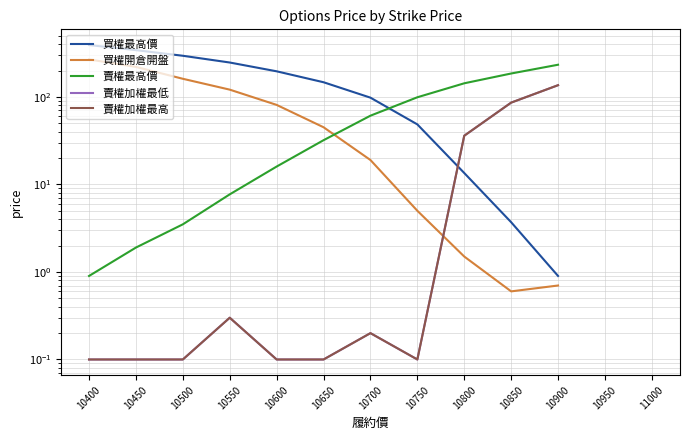

What is the difference between the highest and lowest values at 10800?

141.5